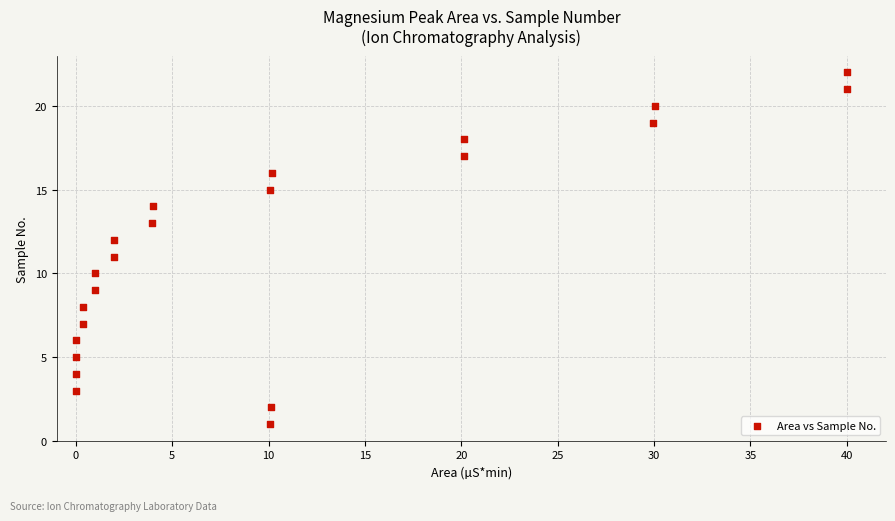

What is the range of Y values (max minus min)?

21